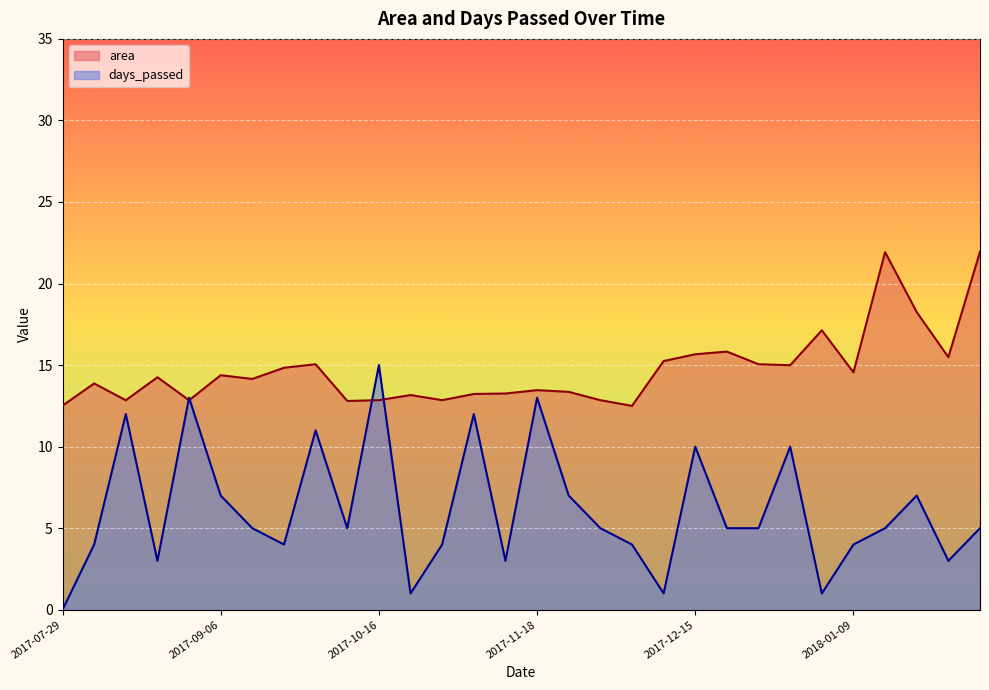

What is the sum of all days_passed values?

184.0